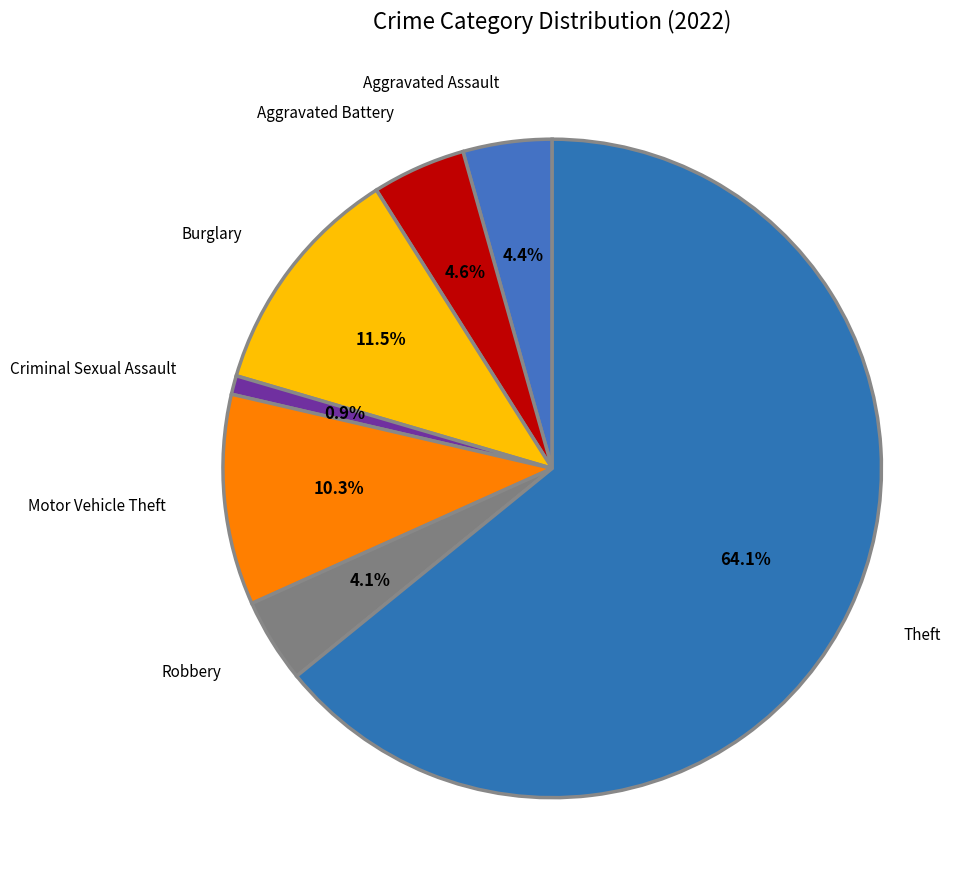

To the nearest percent, what is the combined percentage of Aggravated Battery and Theft?

69%